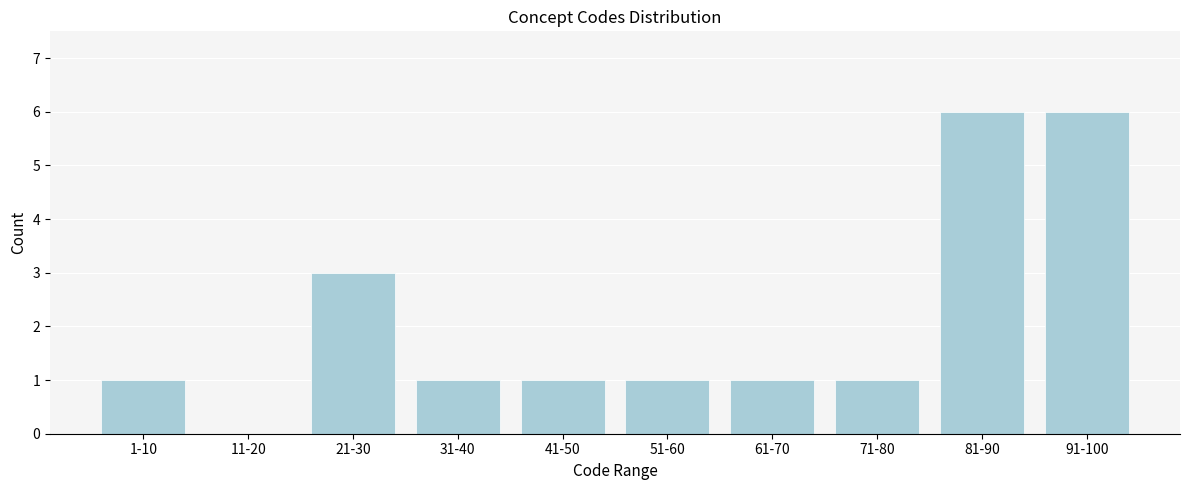

Reading left to right, transcribe all the data shown in this chart.

1-10=1	11-20=0	21-30=3	31-40=1	41-50=1	51-60=1	61-70=1	71-80=1	81-90=6	91-100=6